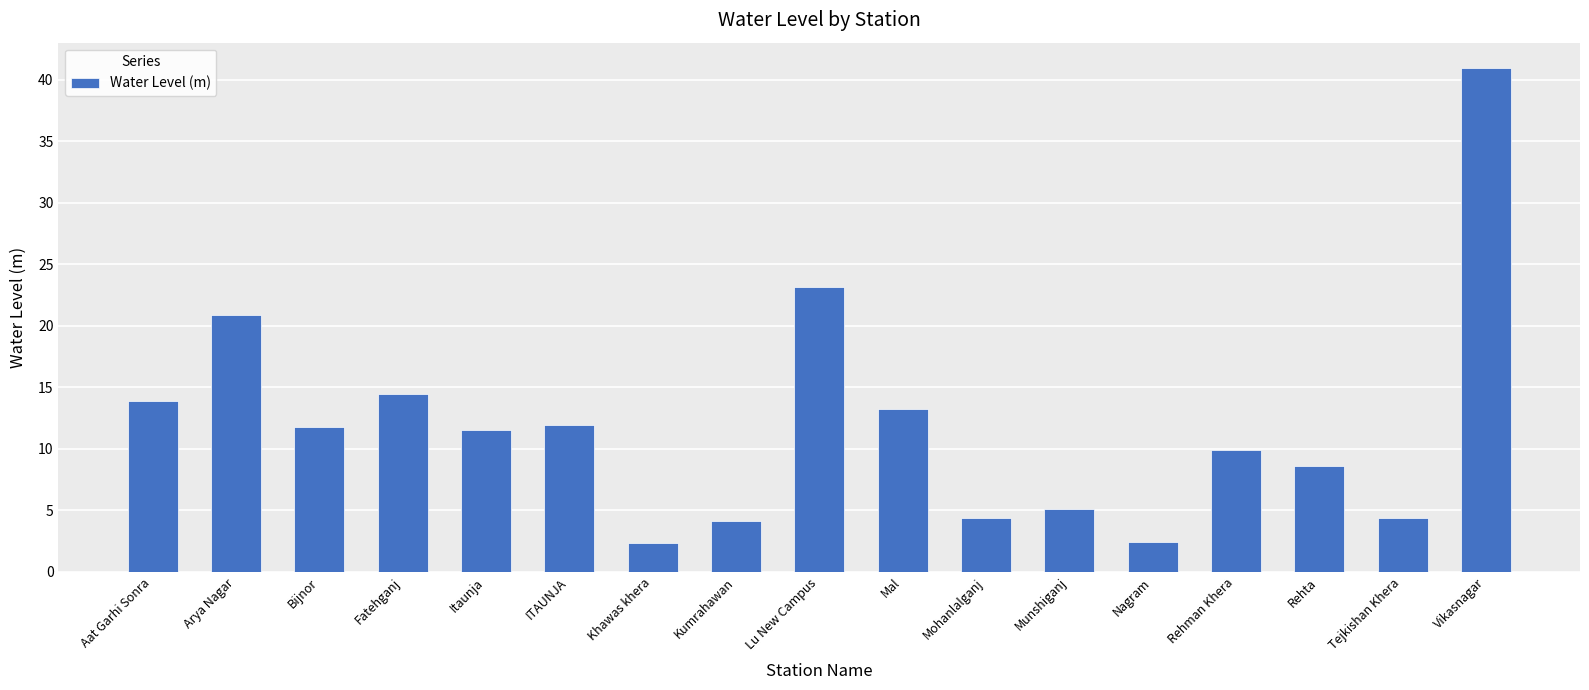

What is the approximate value at Mal?

13.2